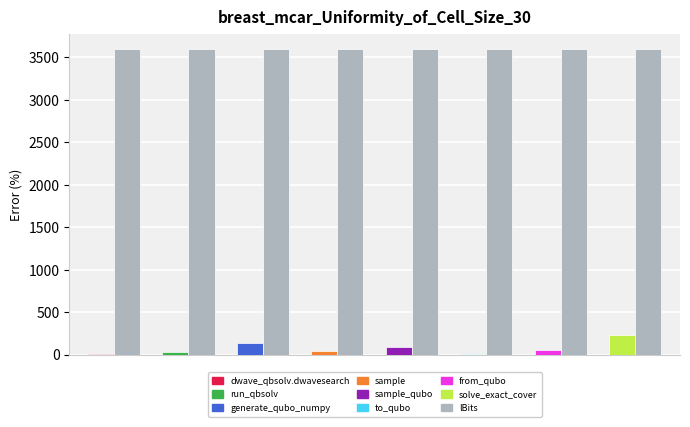

What is the total value across all series at sample?

3638.3